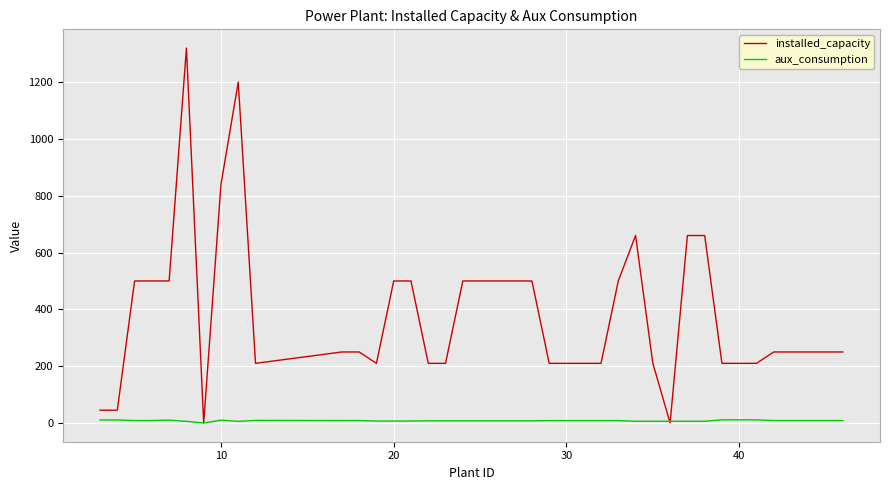

What are all the series names shown in the legend?

installed_capacity, aux_consumption